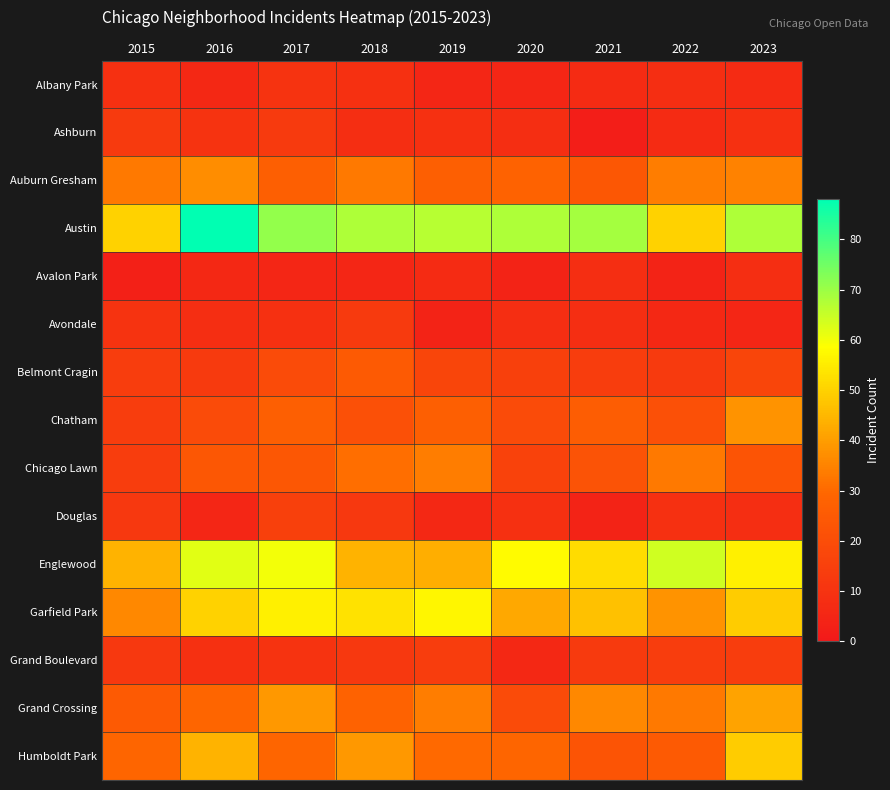

Reading right to left, extract all data points from this chart.

Albany Park: 2023=7	2022=8	2021=7	2020=5	2019=5	2018=9	2017=10	2016=6	2015=9
Ashburn: 2023=9	2022=7	2021=2	2020=8	2019=9	2018=8	2017=13	2016=10	2015=13
Auburn Gresham: 2023=35	2022=34	2021=24	2020=28	2019=27	2018=33	2017=27	2016=37	2015=33
Austin: 2023=68	2022=50	2021=69	2020=68	2019=67	2018=68	2017=71	2016=88	2015=50
Avalon Park: 2023=8	2022=4	2021=8	2020=4	2019=7	2018=5	2017=5	2016=6	2015=3
Avondale: 2023=5	2022=6	2021=8	2020=8	2019=4	2018=13	2017=9	2016=8	2015=10
Belmont Cragin: 2023=17	2022=13	2021=14	2020=15	2019=17	2018=25	2017=19	2016=13	2015=14
Chatham: 2023=38	2022=21	2021=26	2020=19	2019=27	2018=21	2017=27	2016=19	2015=14
Chicago Lawn: 2023=23	2022=33	2021=22	2020=16	2019=34	2018=31	2017=24	2016=24	2015=14
Douglas: 2023=8	2022=9	2021=4	2020=9	2019=6	2018=12	2017=15	2016=5	2015=12
Englewood: 2023=56	2022=64	2021=52	2020=58	2019=43	2018=44	2017=60	2016=62	2015=44
Garfield Park: 2023=49	2022=38	2021=47	2020=42	2019=57	2018=53	2017=56	2016=50	2015=36
Grand Boulevard: 2023=14	2022=14	2021=13	2020=6	2019=14	2018=12	2017=10	2016=9	2015=12
Grand Crossing: 2023=41	2022=33	2021=36	2020=19	2019=34	2018=28	2017=39	2016=29	2015=25
Humboldt Park: 2023=49	2022=25	2021=23	2020=29	2019=30	2018=39	2017=29	2016=44	2015=29